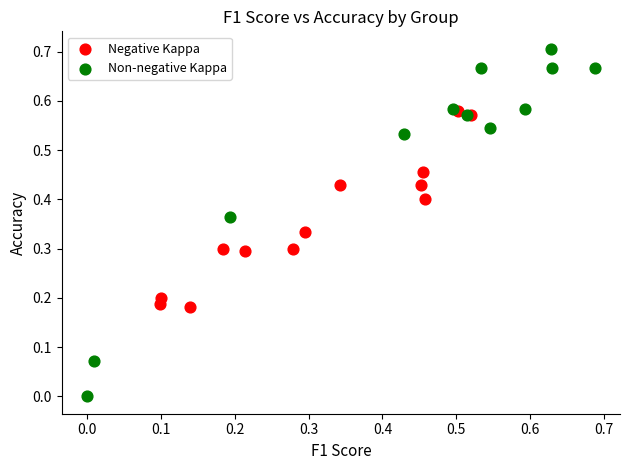

Which series contains the lowest Y value?

Non-negative Kappa